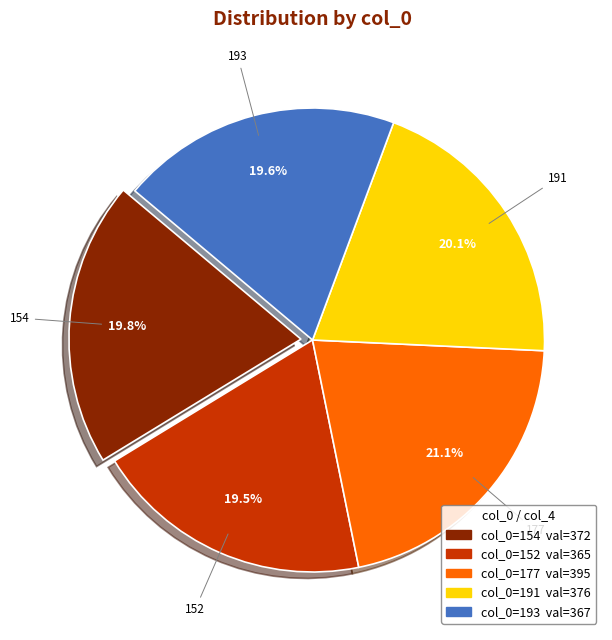

Is it true that 152 is 11% of the pie?

False